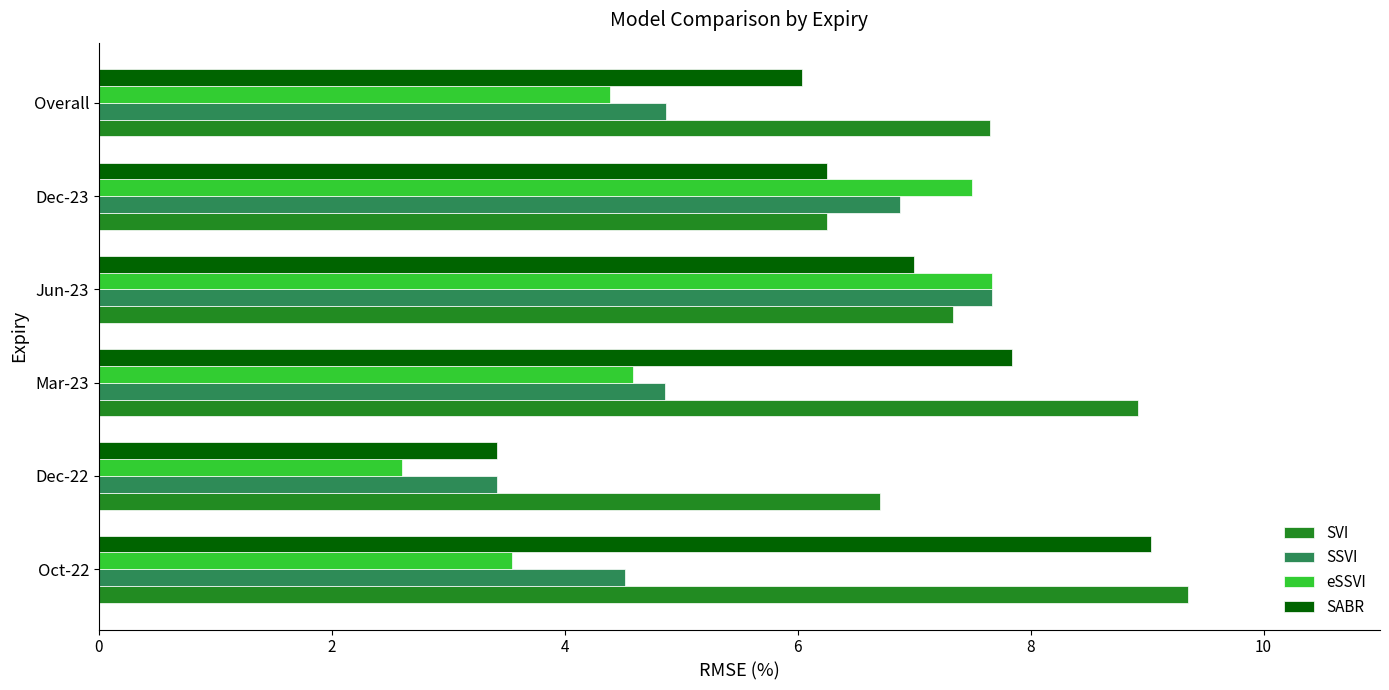

What is the spread (max minus min) of values at Mar-23?

4.3